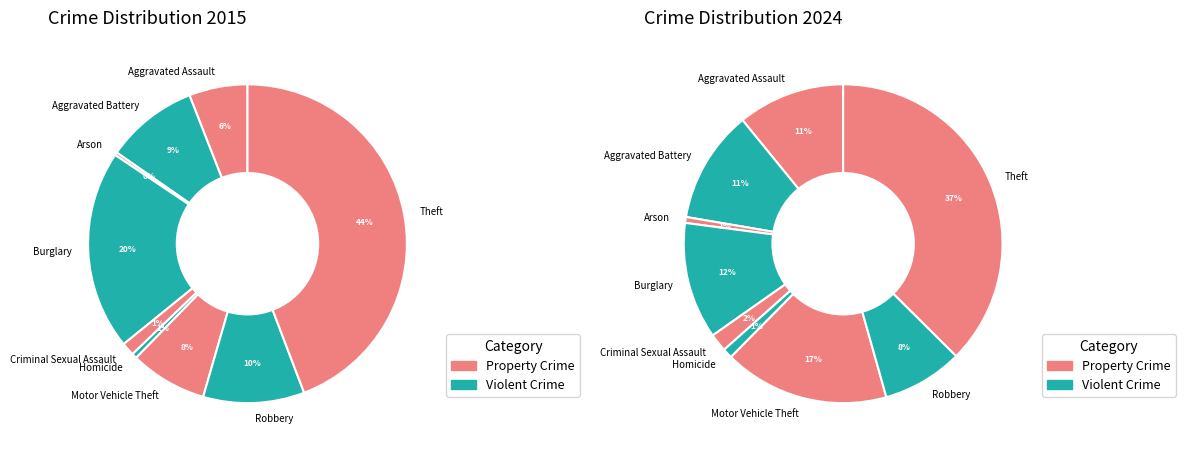

Rank the categories by value from lowest to highest.

Arson, Homicide, Criminal Sexual Assault, Robbery, Aggravated Assault, Aggravated Battery, Burglary, Motor Vehicle Theft, Theft